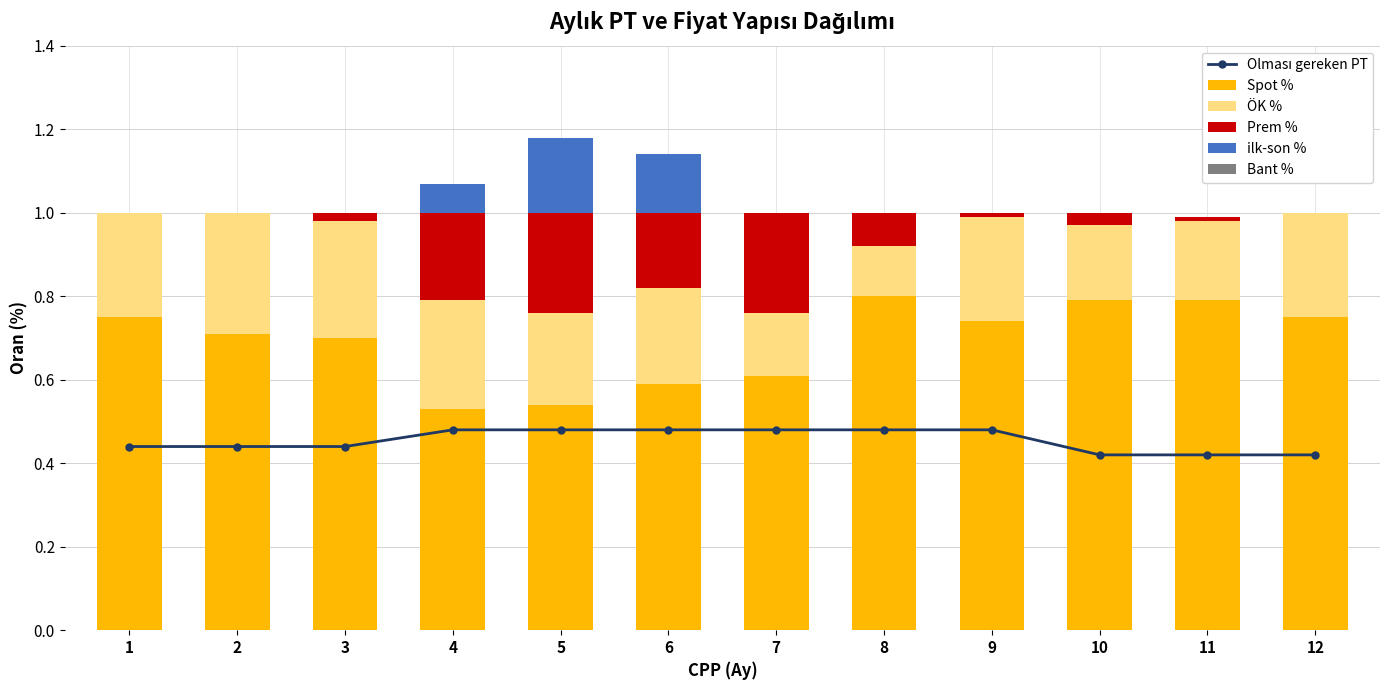

Reading left to right, extract all data points from this chart.

Olması gereken PT: 1=0.4	2=0.4	3=0.4	4=0.5	5=0.5	6=0.5	7=0.5	8=0.5	9=0.5	10=0.4	11=0.4	12=0.4
Spot %: 1=0.8	2=0.7	3=0.7	4=0.5	5=0.5	6=0.6	7=0.6	8=0.8	9=0.7	10=0.8	11=0.8	12=0.8
ÖK %: 1=0.2	2=0.3	3=0.3	4=0.3	5=0.2	6=0.2	7=0.2	8=0.1	9=0.2	10=0.2	11=0.2	12=0.2
Prem %: 1=0.0	2=0.0	3=0.0	4=0.2	5=0.2	6=0.2	7=0.2	8=0.1	9=0.0	10=0.0	11=0.0	12=0.0
ilk-son %: 1=0.0	2=0.0	3=0.0	4=0.1	5=0.2	6=0.1	7=0.0	8=0.0	9=0.0	10=0.0	11=0.0	12=0.0
Bant %: 1=0.0	2=0.0	3=0.0	4=0.0	5=0.0	6=0.0	7=0.0	8=0.0	9=0.0	10=0.0	11=0.0	12=0.0